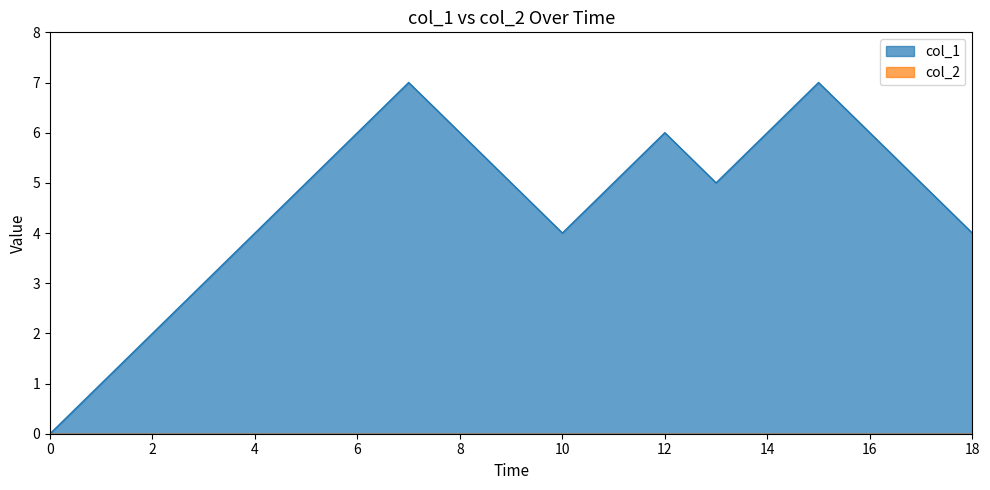

How many interior local valleys (lower than both neighbors) does the data have?

2